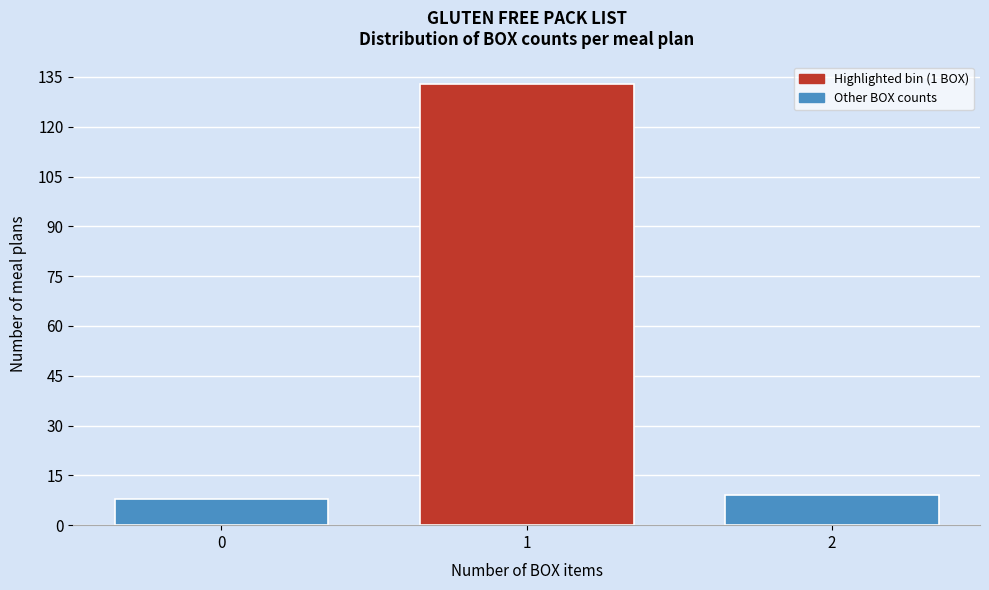

Reading right to left, transcribe all the data shown in this chart.

9	133	8